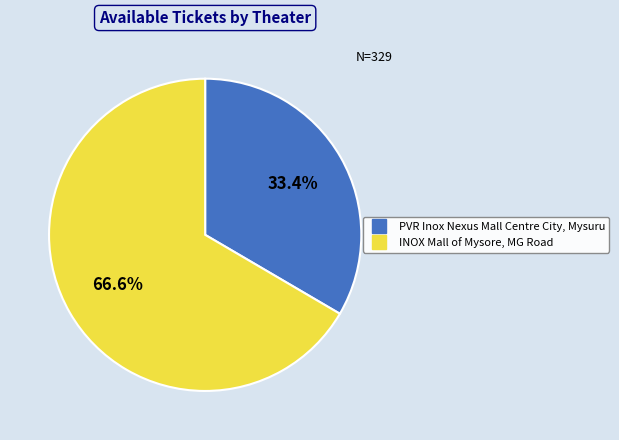

Rank the categories by value from lowest to highest.

PVR Inox Nexus Mall Centre City, Mysuru, INOX Mall of Mysore, MG Road